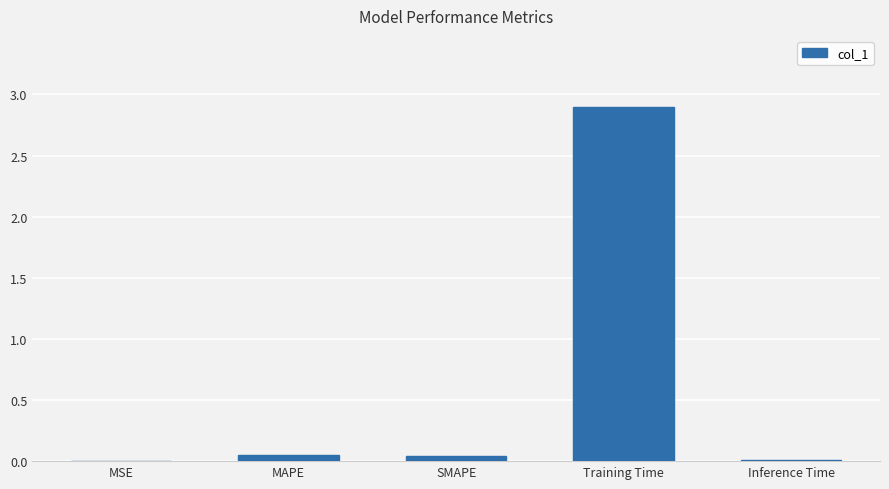

Which category has the highest value across all series?

Training Time